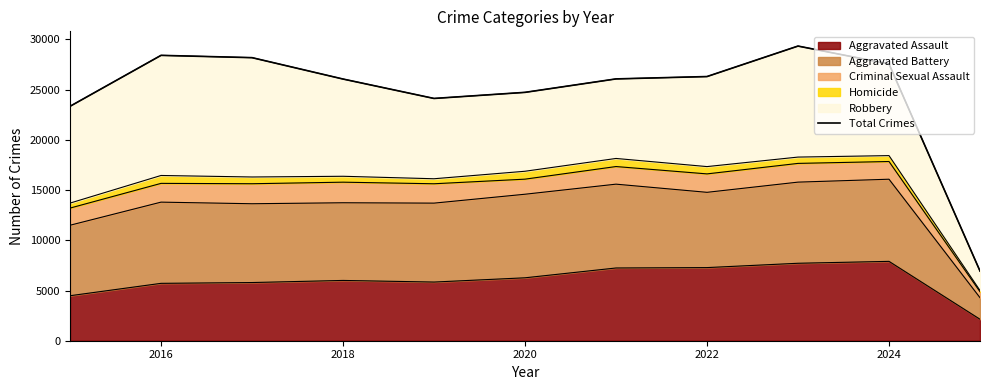

How many interior local peaks (higher than both neighbors) does the data have?

2